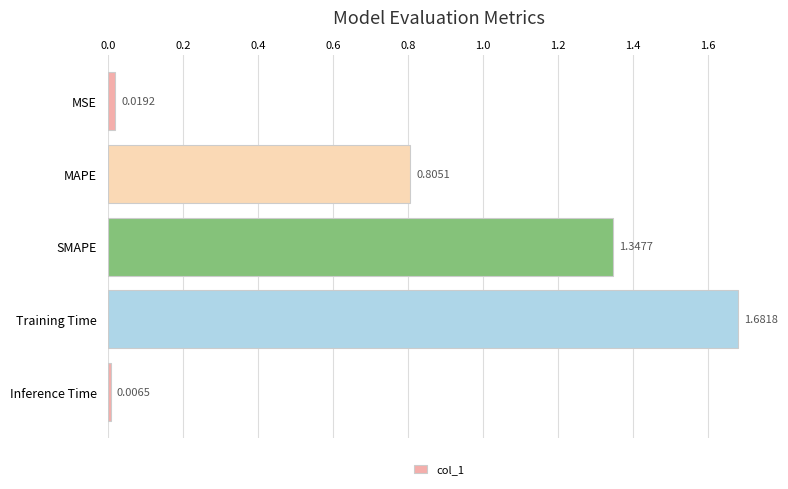

What is the sum of the values at MAPE and Training Time?

2.5